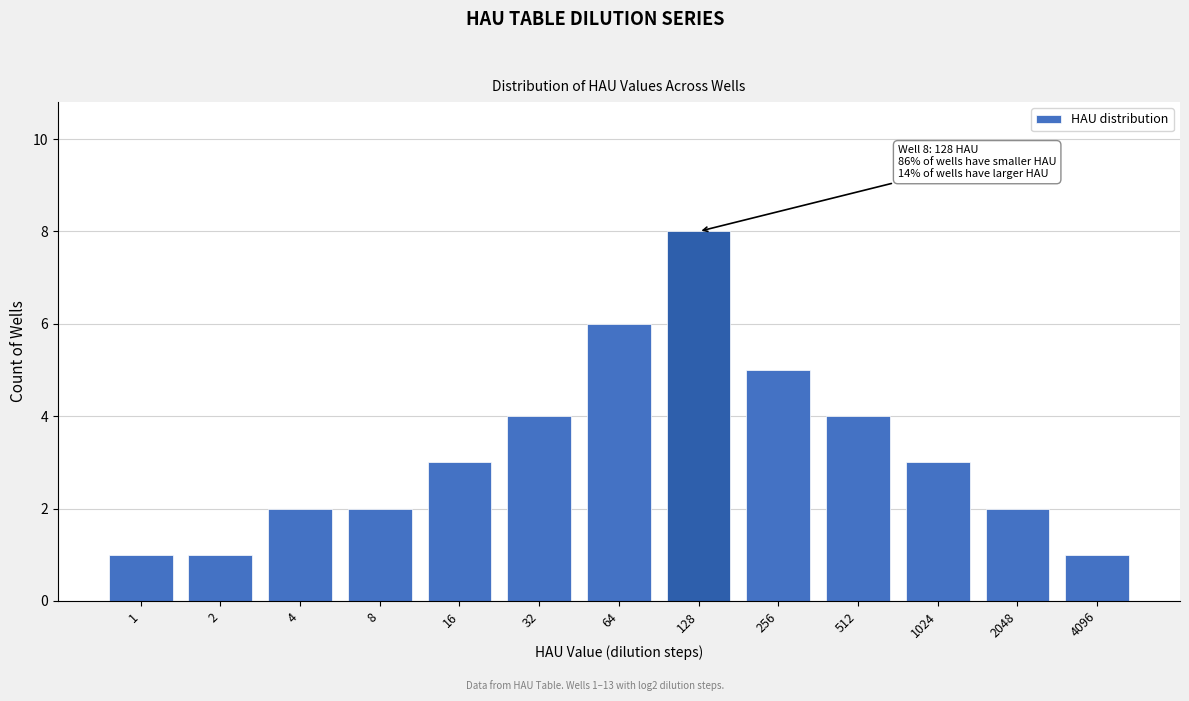

Reading left to right, extract all data points from this chart.

1	1	2	2	3	4	6	8	5	4	3	2	1